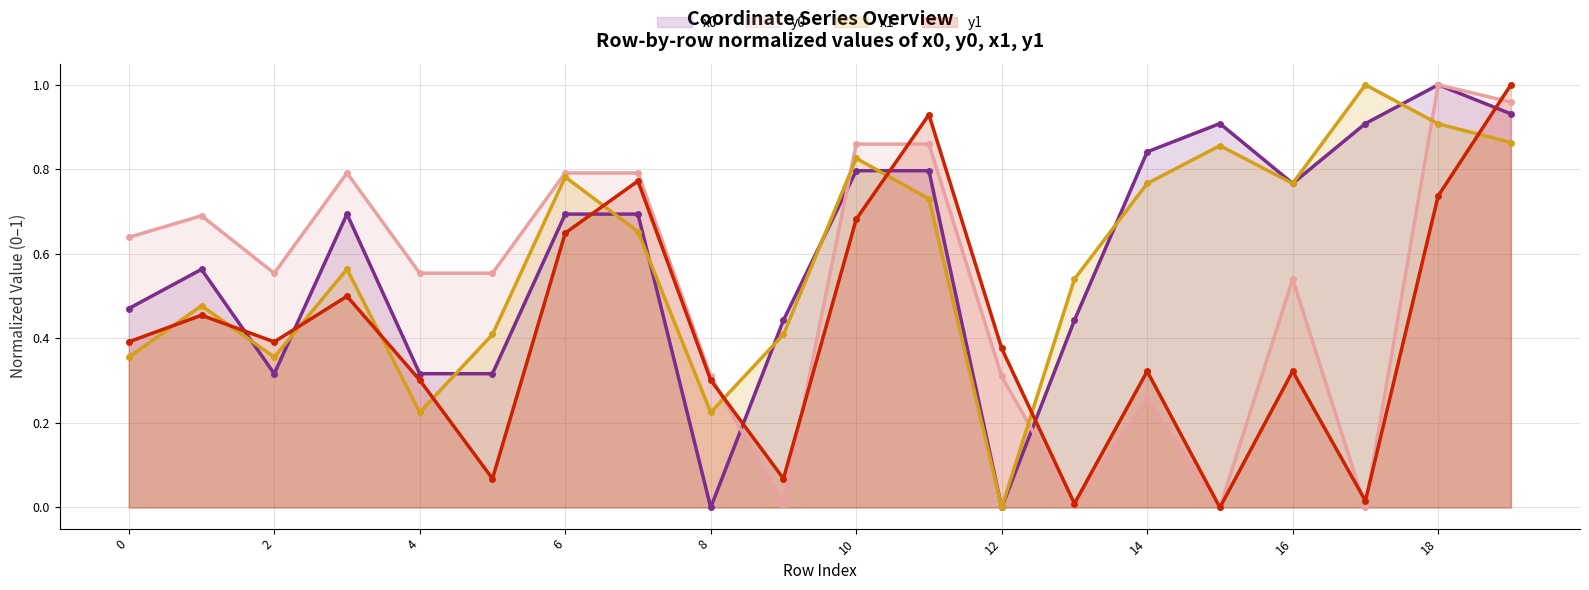

At which category is the sum across all series the highest?

19